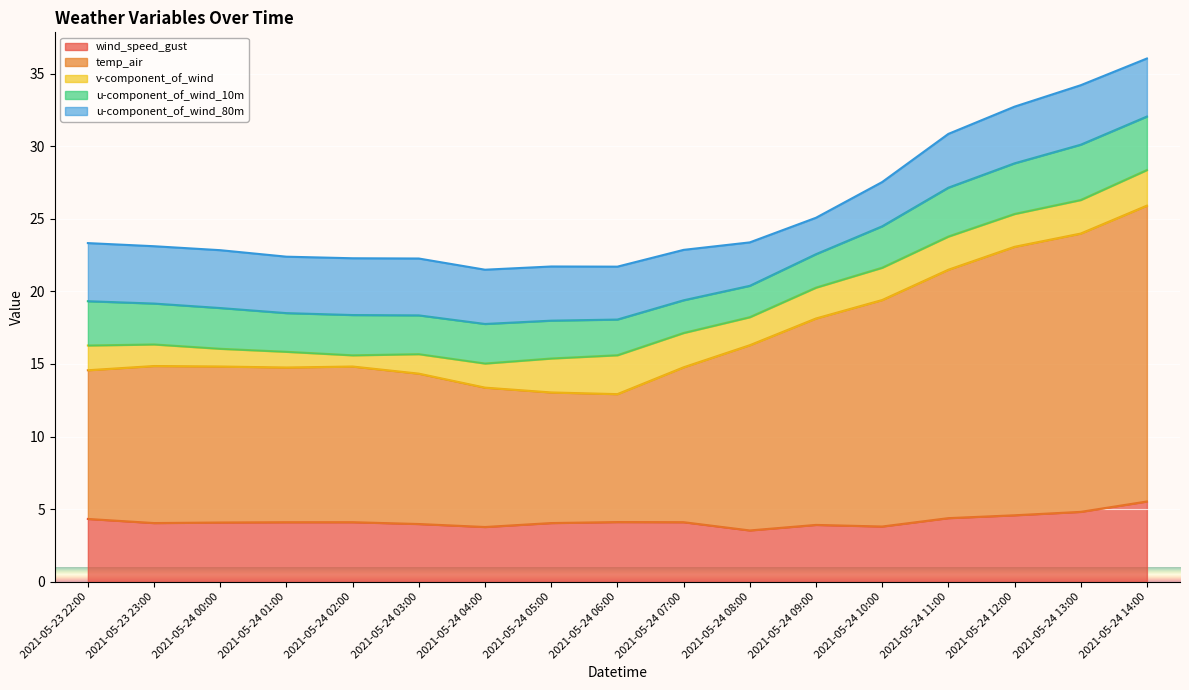

What is the difference between the maximum and second lowest values in the u-component_of_wind_80m series?

1.1